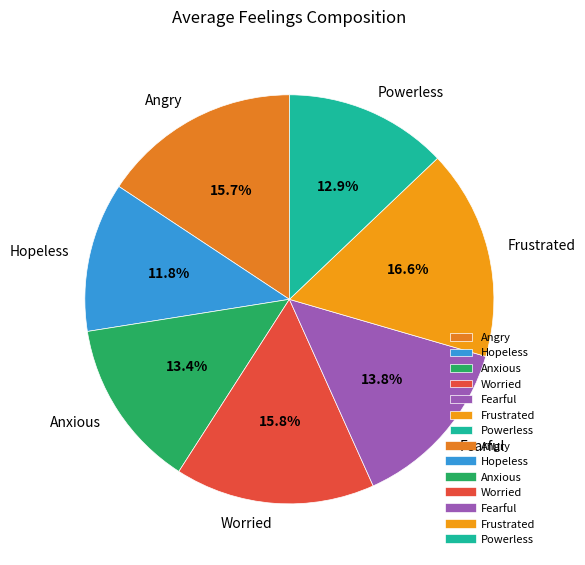

How many segments does this pie chart have?

7